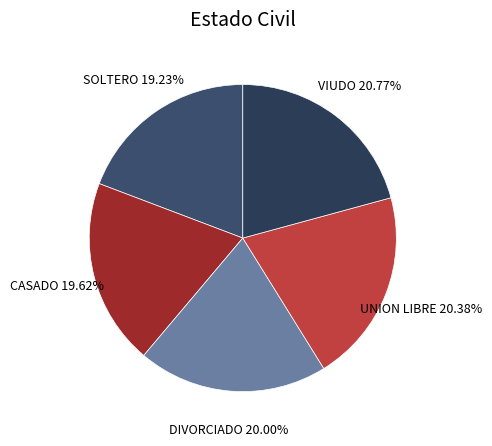

What is the ratio of the value at UNION LIBRE to the value at VIUDO?

1.0